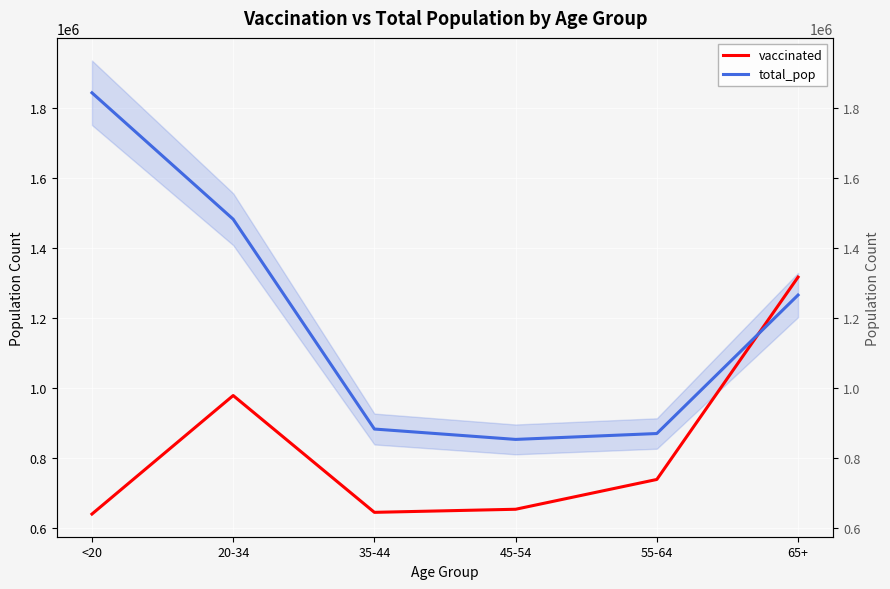

True or false: total_pop and vaccinated intersect in this chart.

True